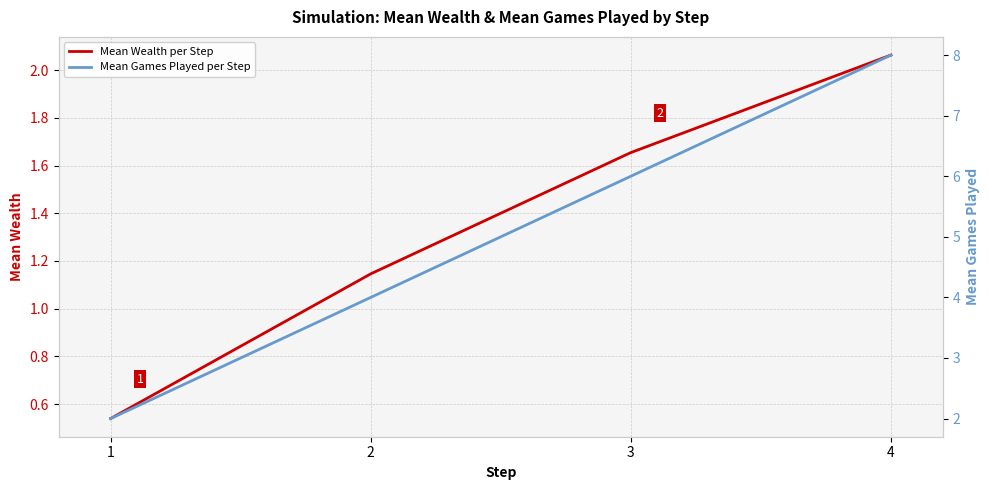

Reading left to right, extract all data points from this chart.

Mean Wealth per Step: 1=0.5	2=1.1	3=1.7	4=2.1
Mean Games Played per Step: 1=2.0	2=4.0	3=6.0	4=8.0